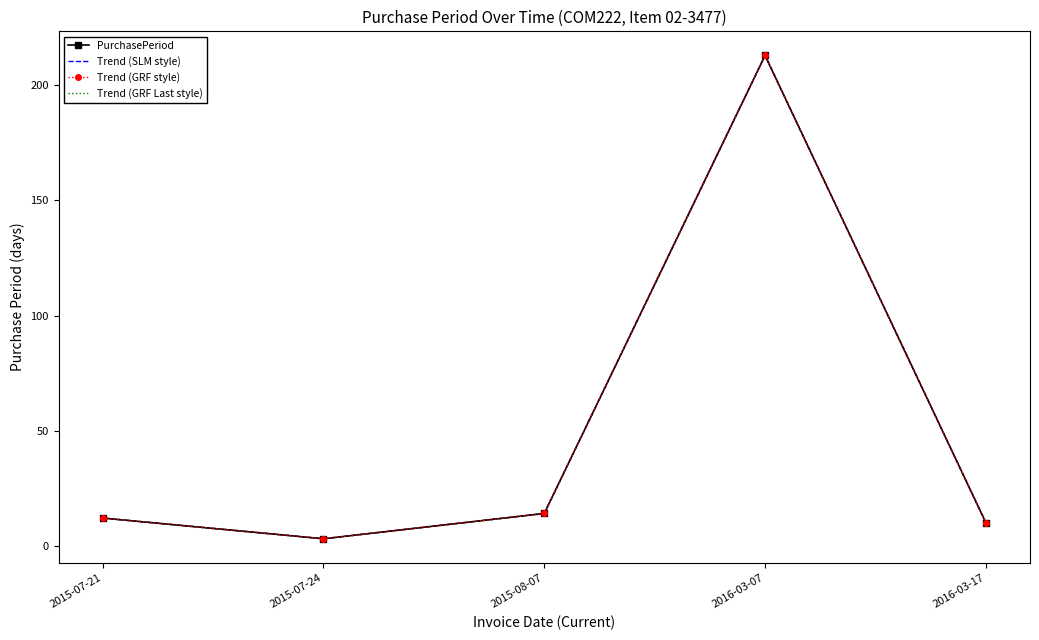

Which series has the widest spread of values?

PurchasePeriod